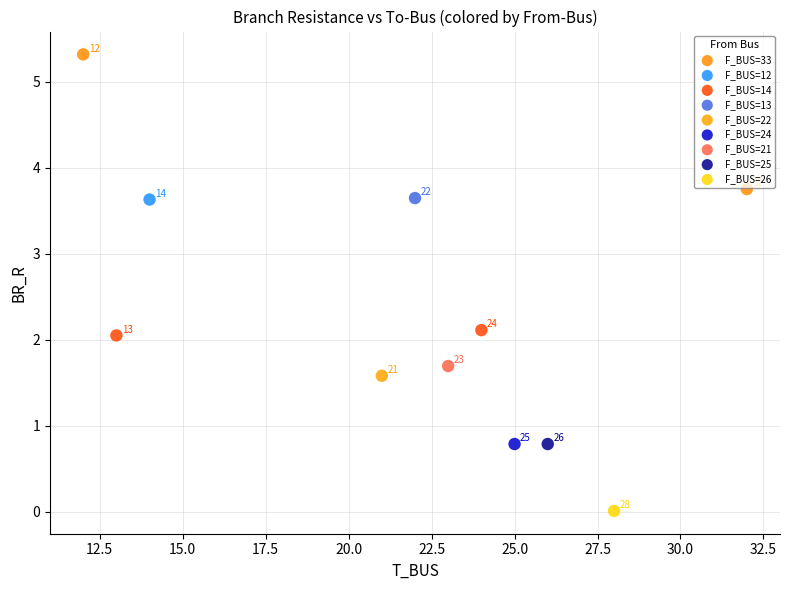

What are all the series names shown in the legend?

F_BUS=33, F_BUS=12, F_BUS=14, F_BUS=13, F_BUS=22, F_BUS=24, F_BUS=21, F_BUS=25, F_BUS=26